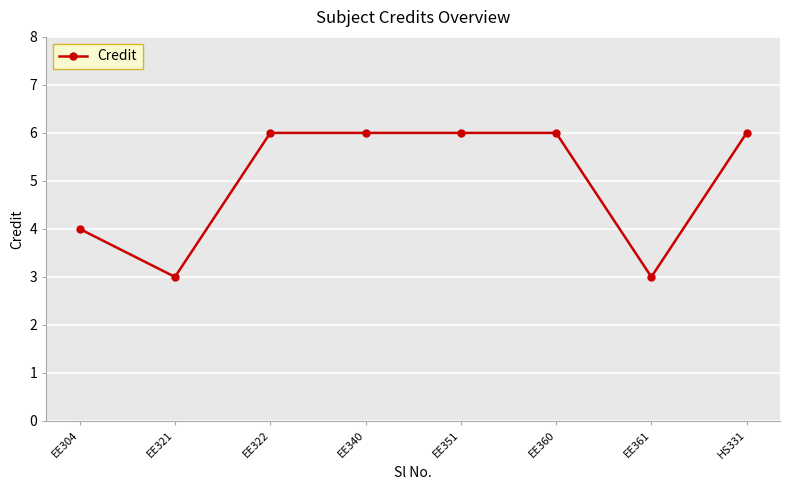

What is the difference between the maximum and minimum values?

3